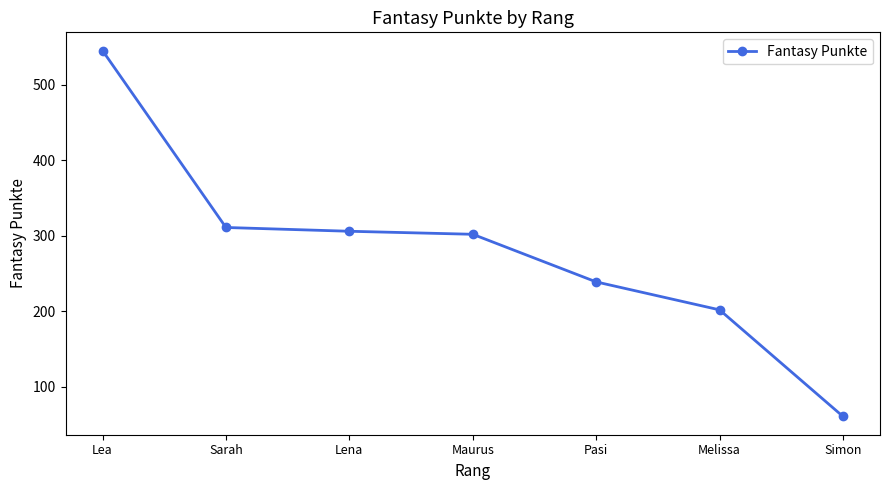

What is the value of the 7th point from the left?

61